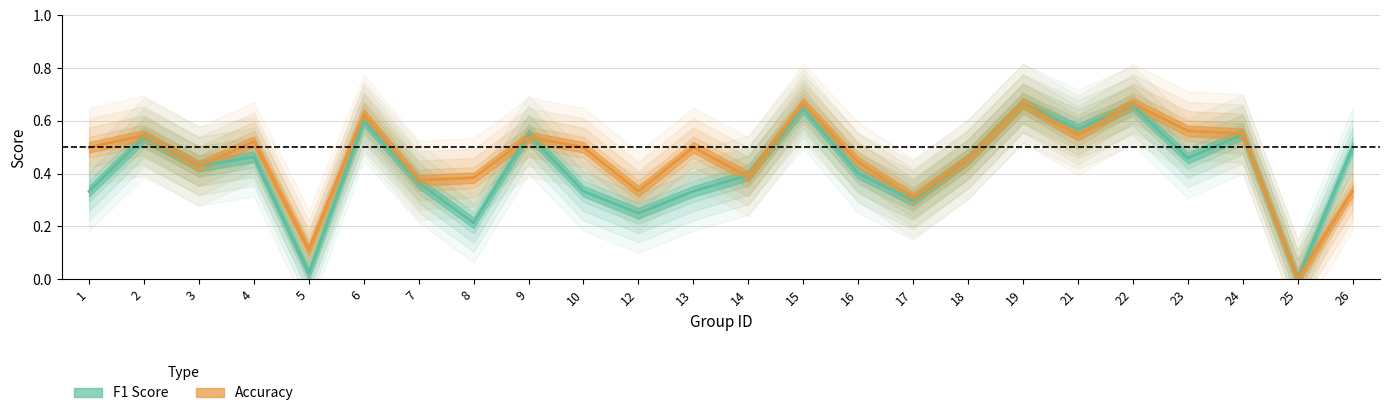

What is the approximate value of accuracy at 6?

0.6